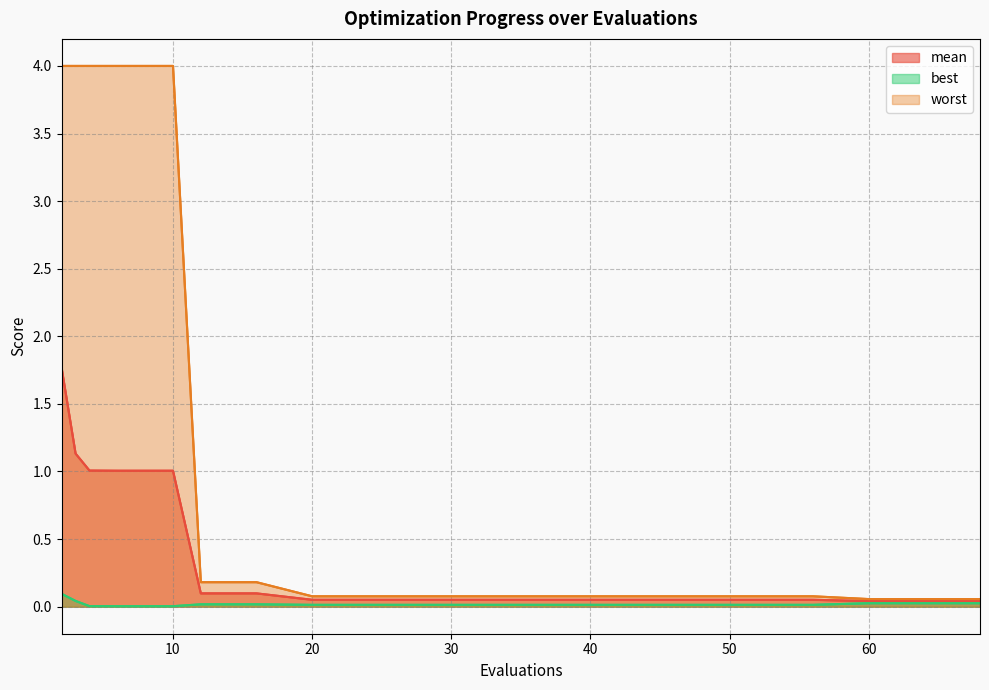

What are all the series names shown in the legend?

mean, best, worst